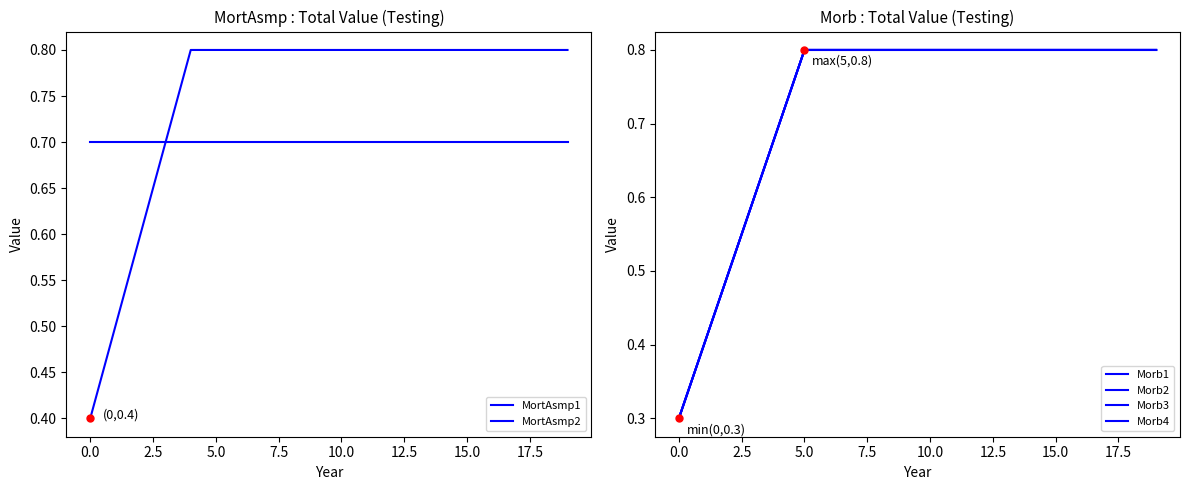

What are all the series names shown in the legend?

MortAsmp1, MortAsmp2, Morb1, Morb2, Morb3, Morb4